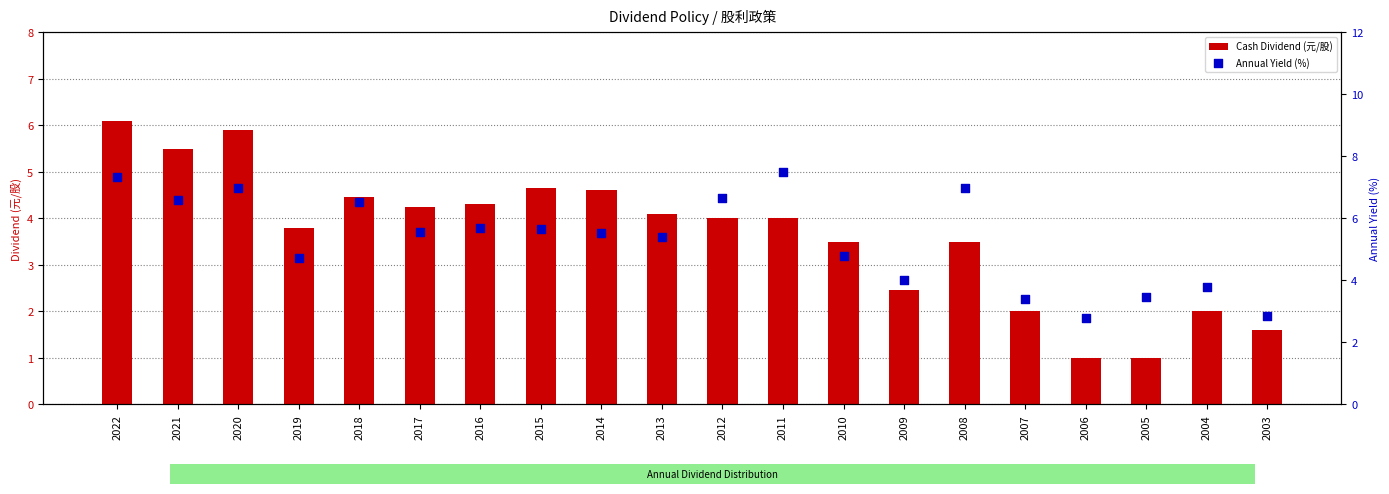

Which series contains the lowest Y value?

Cash Dividend (元/股)